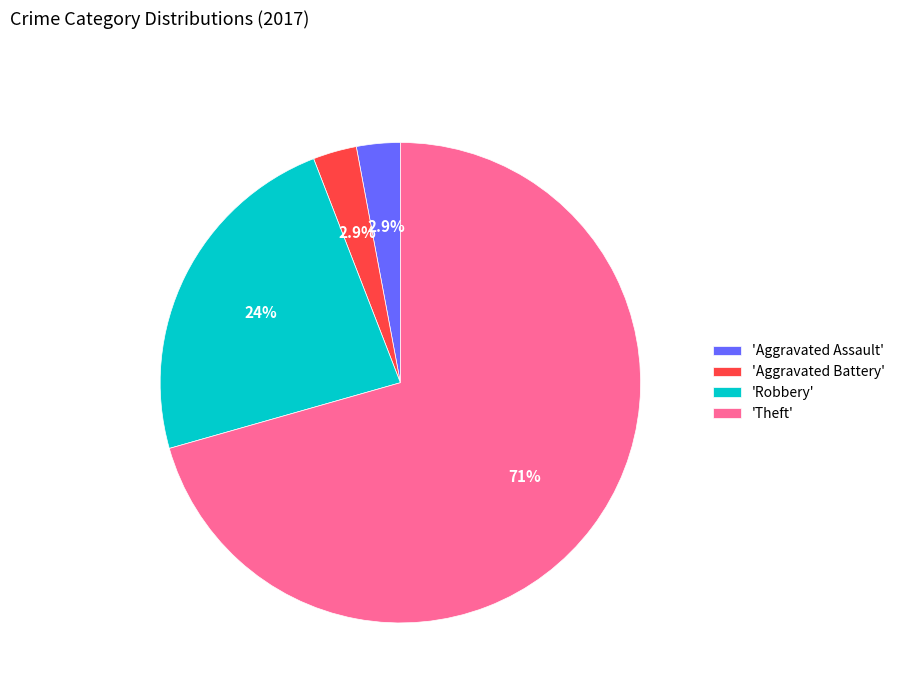

Which category has the biggest portion of the pie?

'Theft'